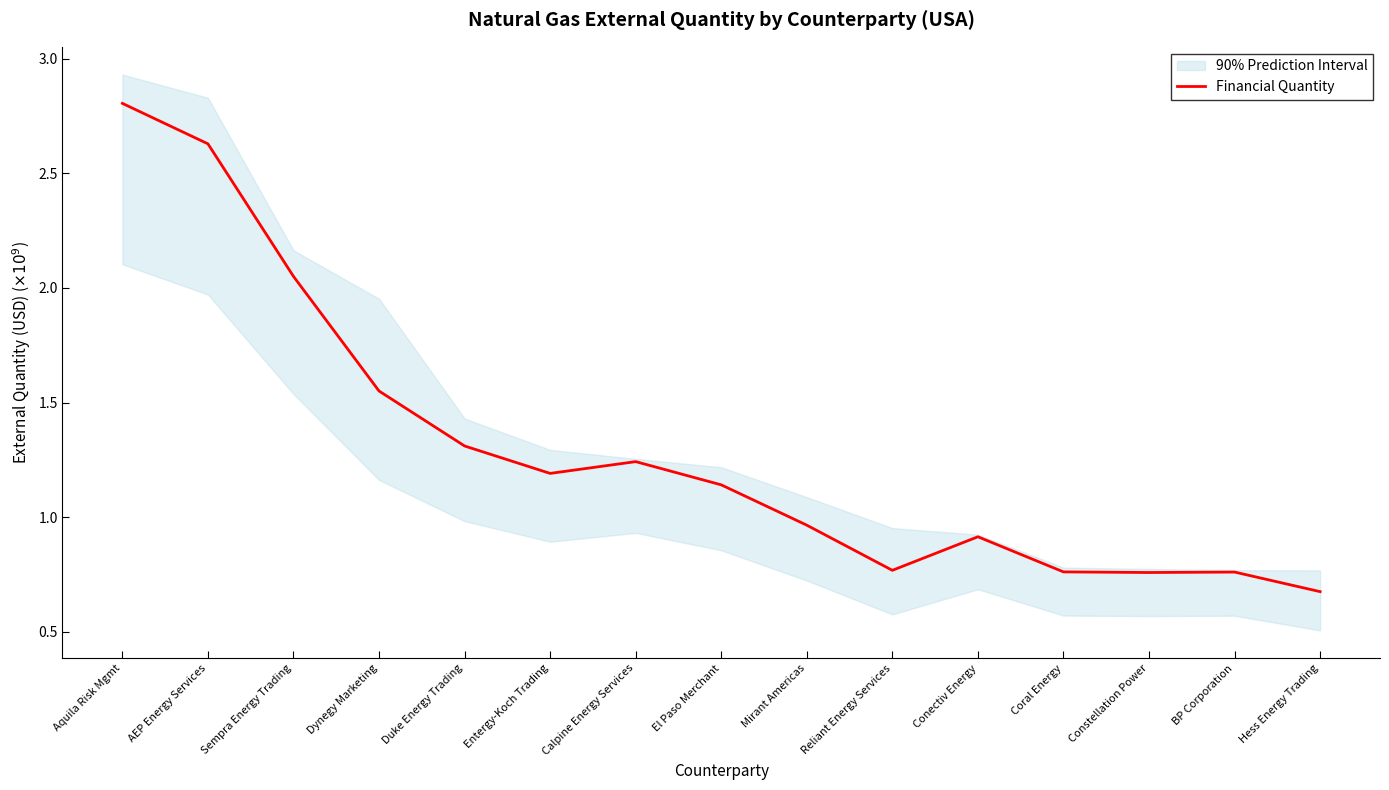

What is the sum of the values at AEP Energy Services and Constellation Power?

3.4